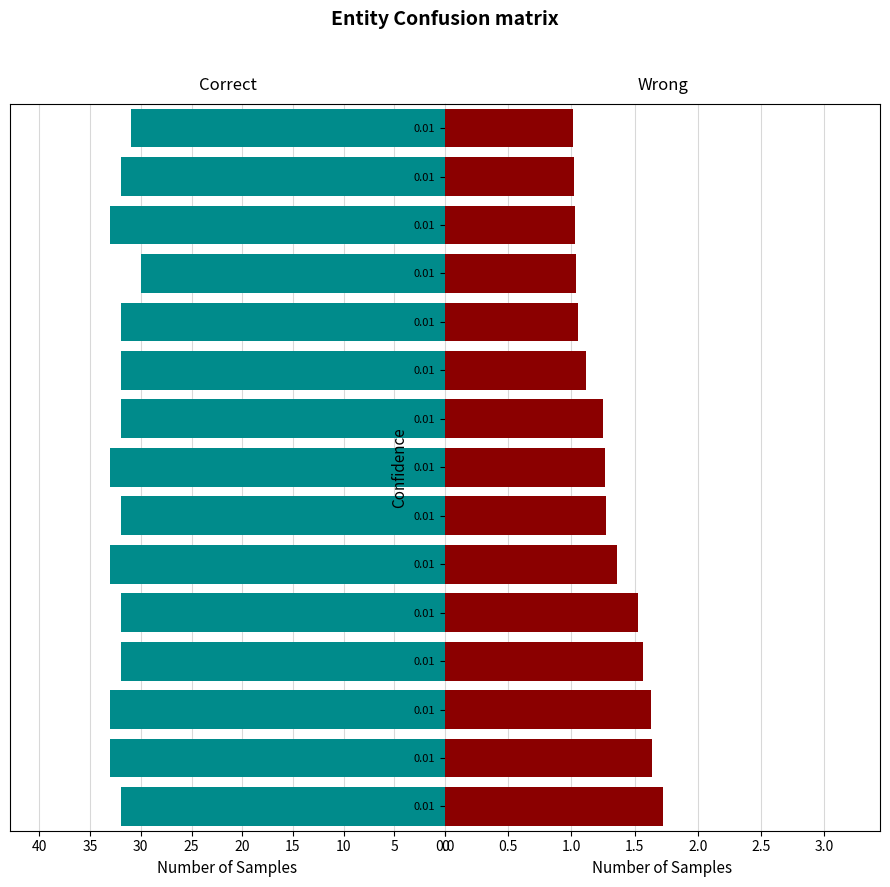

List the series in order of their peak value, highest first.

Correct, Wrong